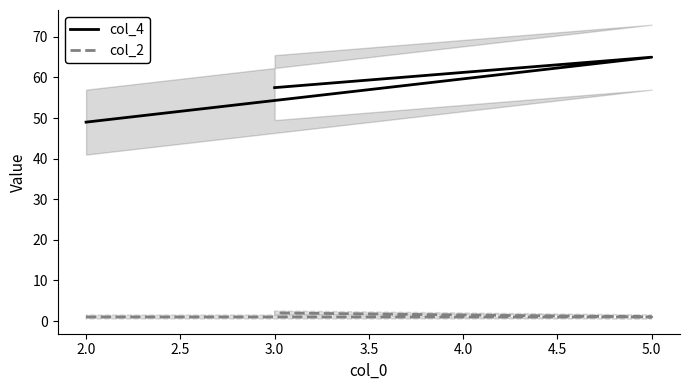

Is it true that col_4 equals 23.5 at 2.0?

False